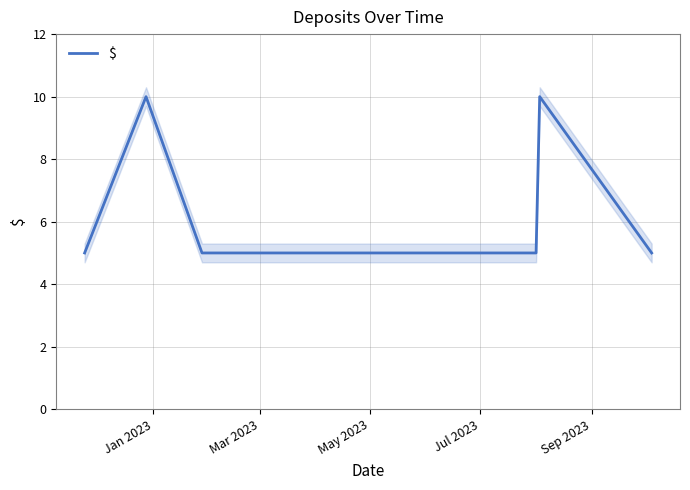

Is it true that $ equals 5 at Mar 2023?

True